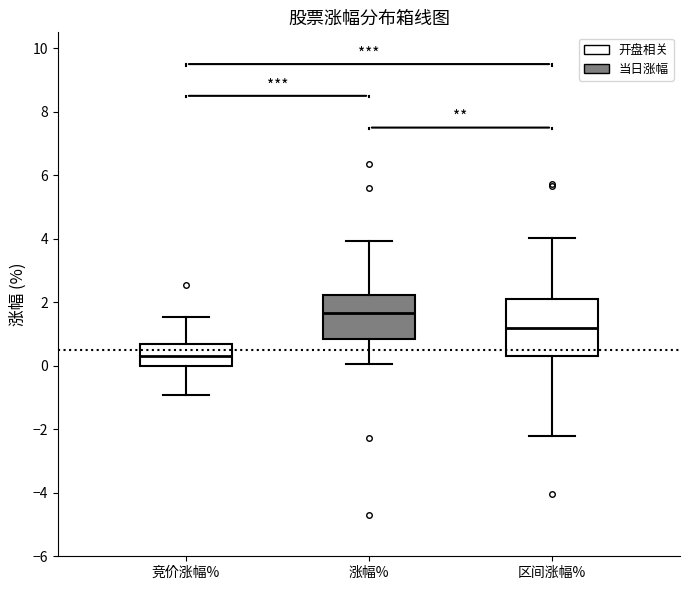

Which box's median line is the lowest?

竞价涨幅%